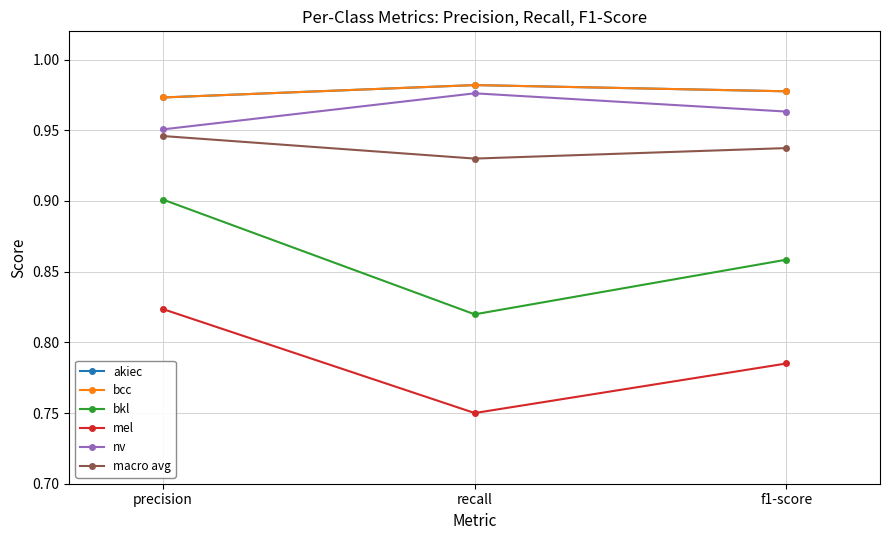

Which category has the lowest value across all series?

recall